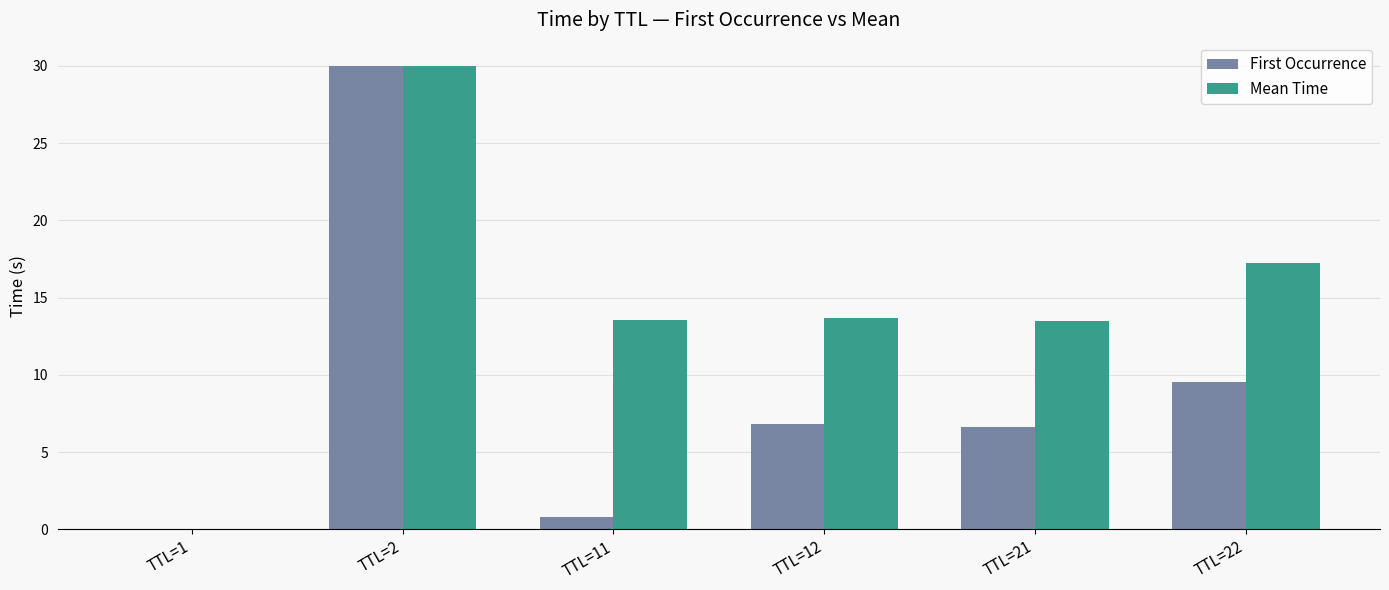

Which series has the largest total across all categories?

Mean Time